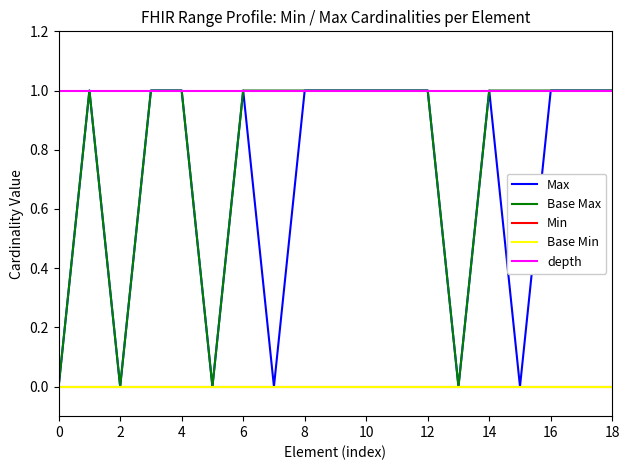

True or false: depth has more than 1 interior local peaks.

False